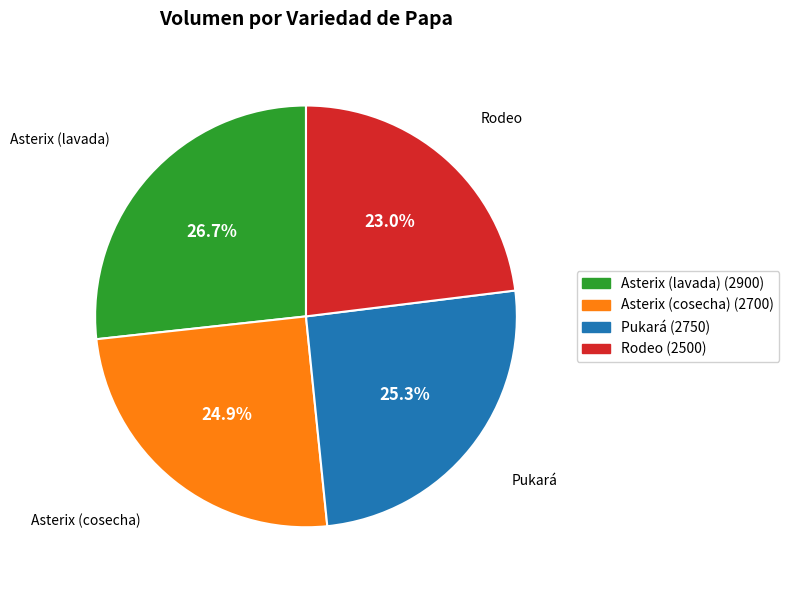

True or false: Asterix (lavada) accounts for 27% of the total.

True